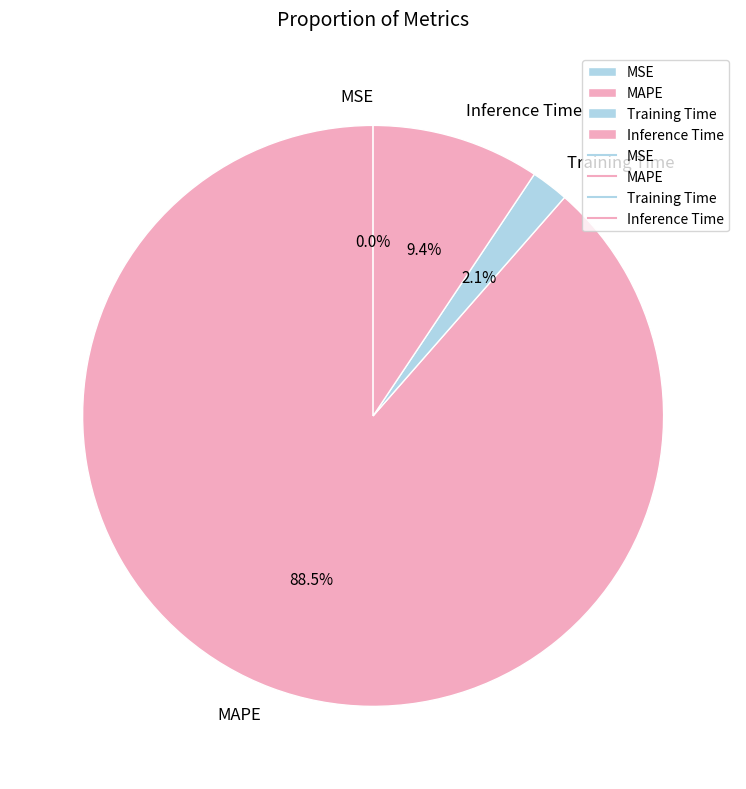

Which slice is the largest?

MAPE